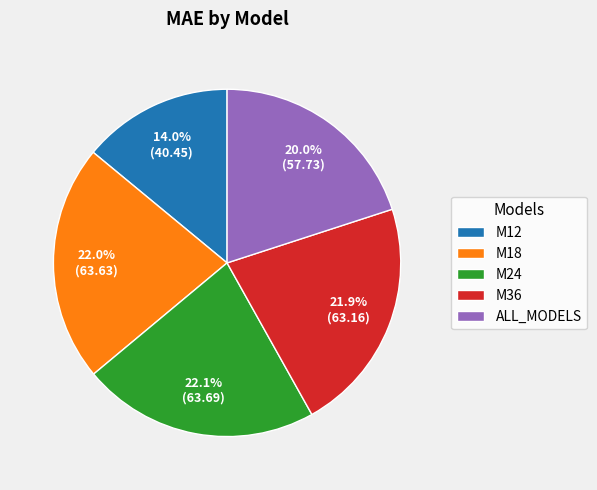

Approximately how many times larger is the value at ALL_MODELS compared to M12?

1.4